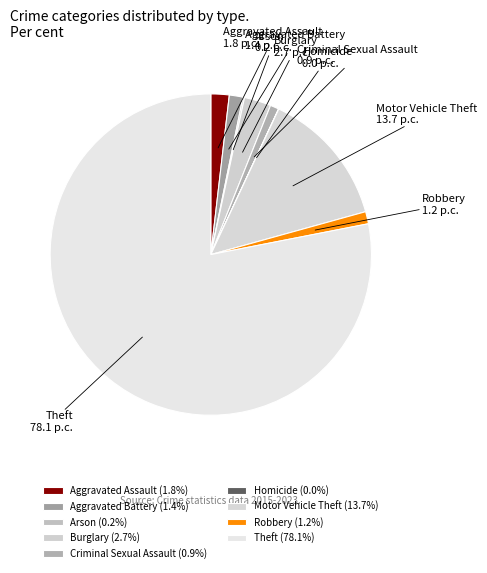

Rank the categories by value from lowest to highest.

Homicide, Arson, Criminal Sexual Assault, Robbery, Aggravated Battery, Aggravated Assault, Burglary, Motor Vehicle Theft, Theft